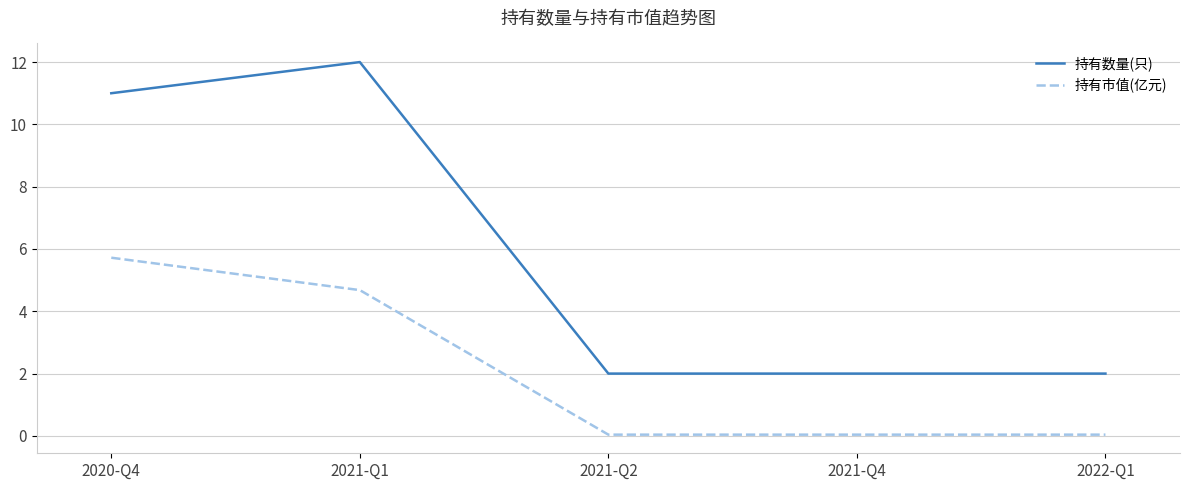

What position from the right is 2021-Q4?

2